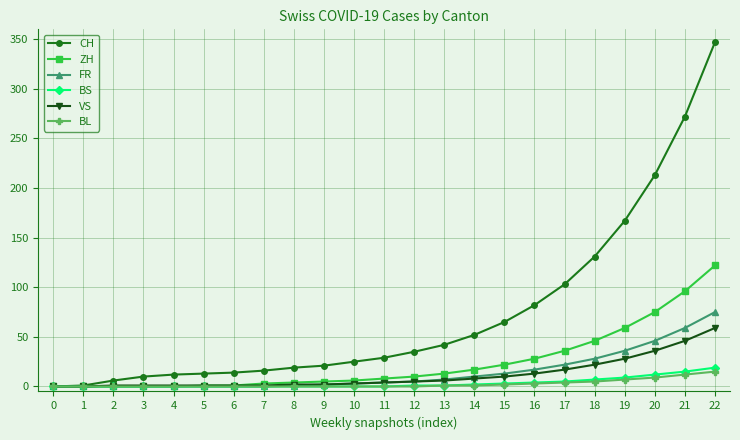

Which series has the largest range (max minus min)?

CH